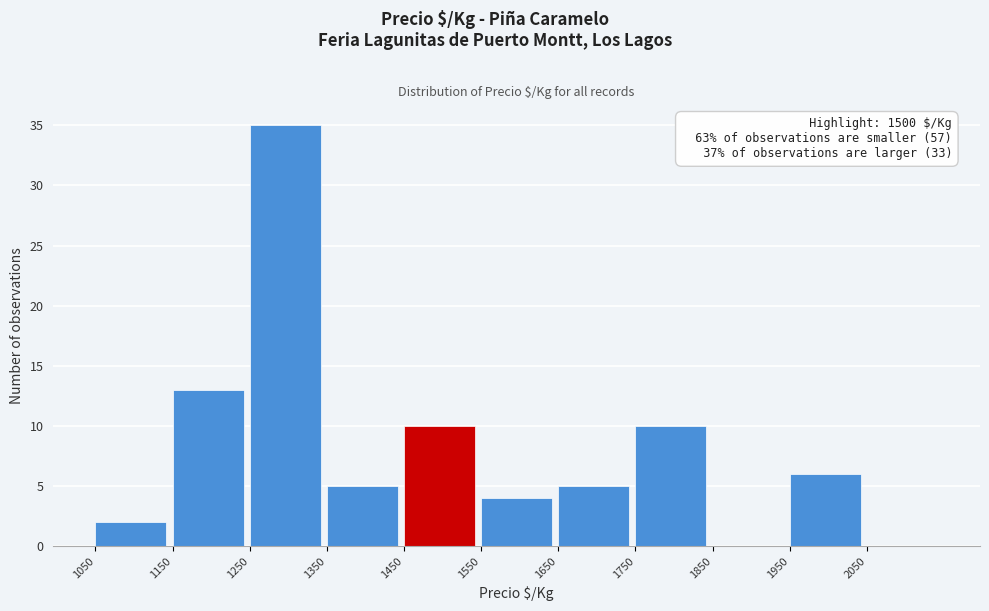

Over which range of the x-axis is the bar tallest?

1250 to 1350